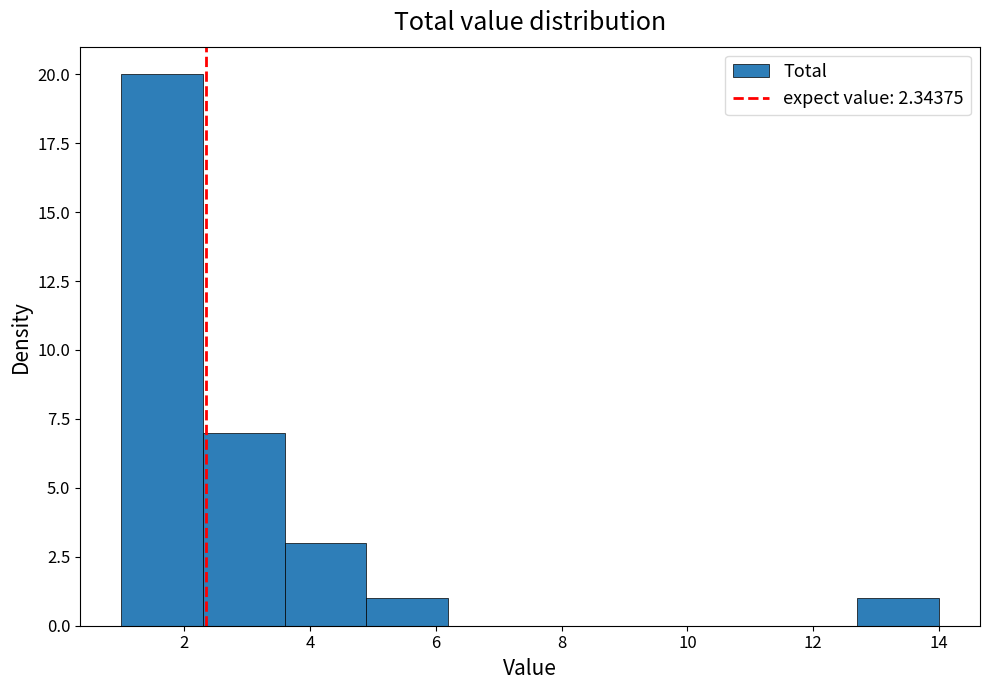

Reading left to right, list every bar in this chart as the range it spans on the x-axis followed by its height. Neither the bar edges nor the heights are printed on the chart, so give them approximately, as read against the axes.

1.0 to 2.3: 20
2.3 to 3.6: 7
3.6 to 4.9: 3
4.9 to 6.2: 1
6.2 to 7.5: 0
7.5 to 8.8: 0
8.8 to 10.1: 0
10.1 to 11.4: 0
11.4 to 12.7: 0
12.7 to 14.0: 1